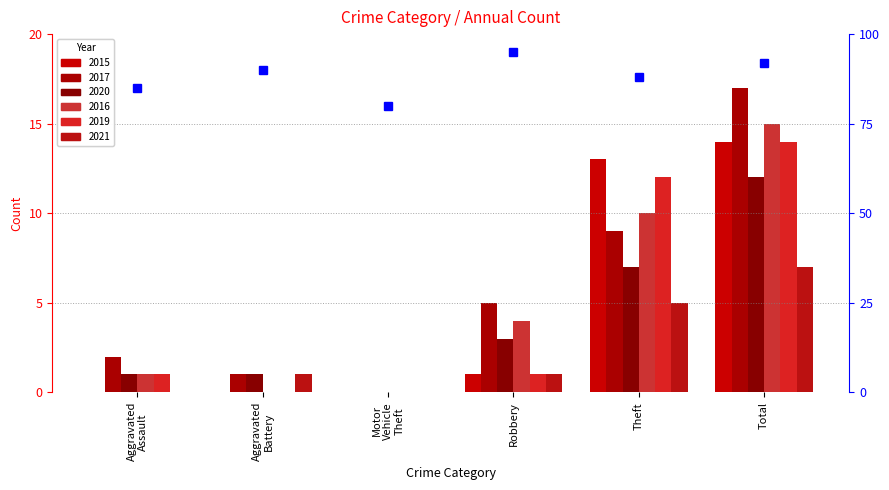

At which label is 2019 closest to 7?

Theft